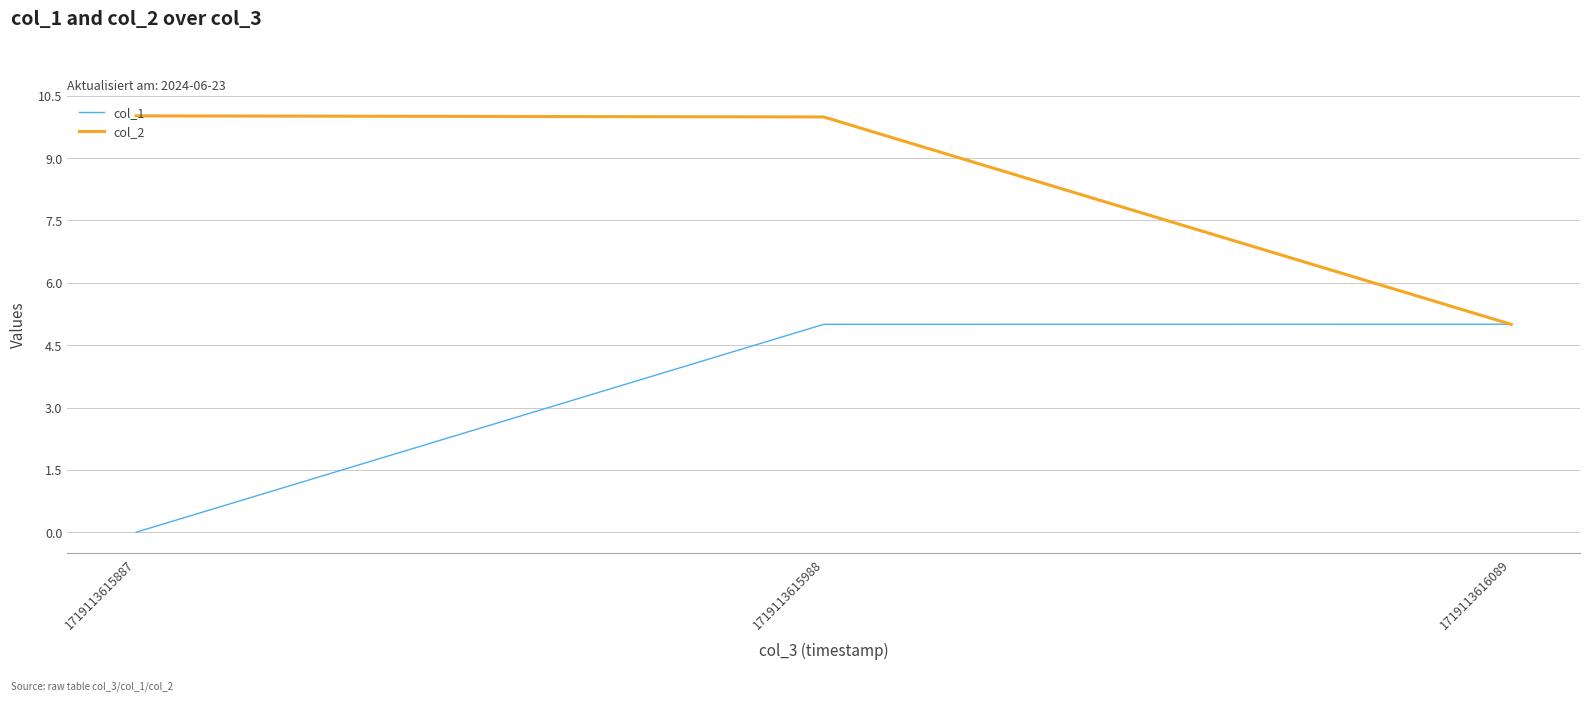

Reading left to right, list all the values displayed in this chart.

col_1: 0.0	5.0	5.0
col_2: 10.0	10.0	5.0